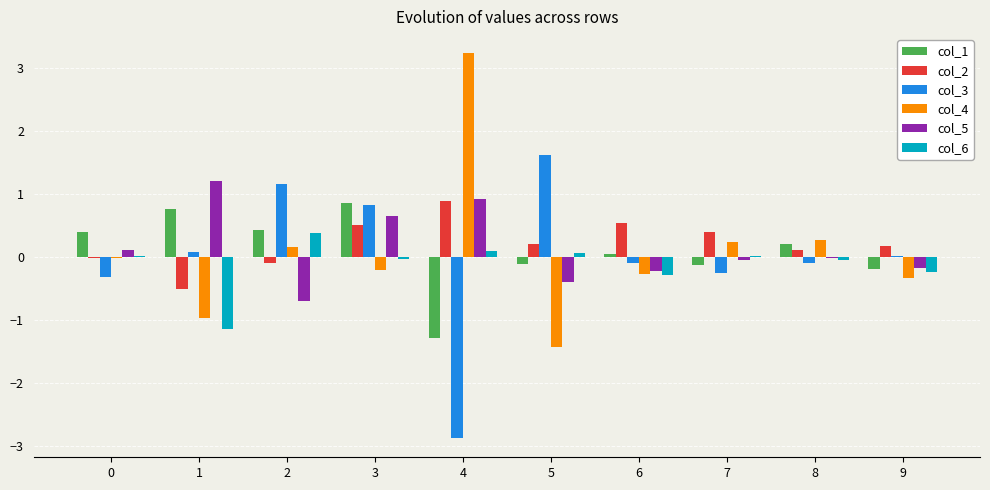

Which label corresponds to the largest value in the chart?

4